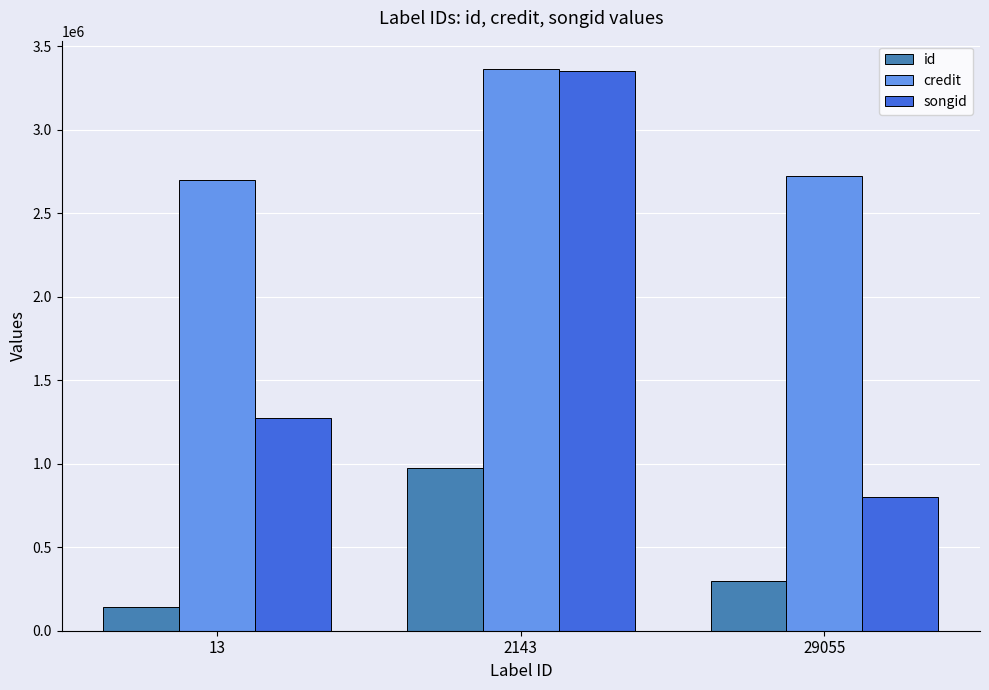

What is the maximum value shown in the chart?

3364174